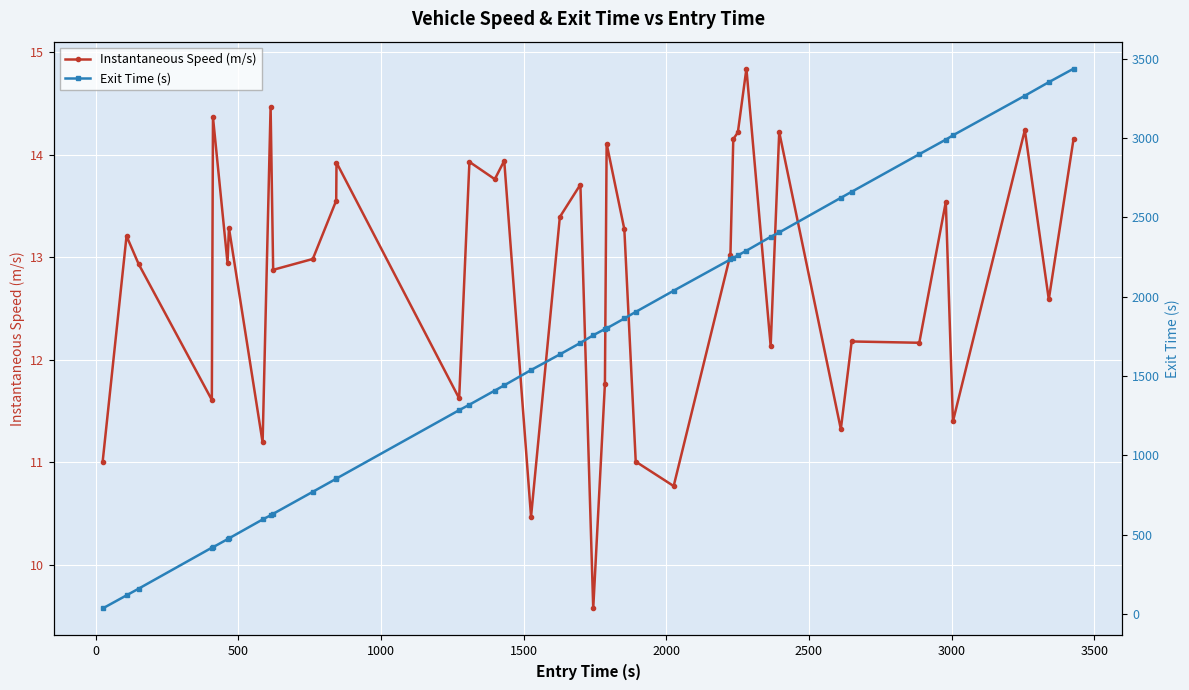

How many distinct data groups are displayed?

2